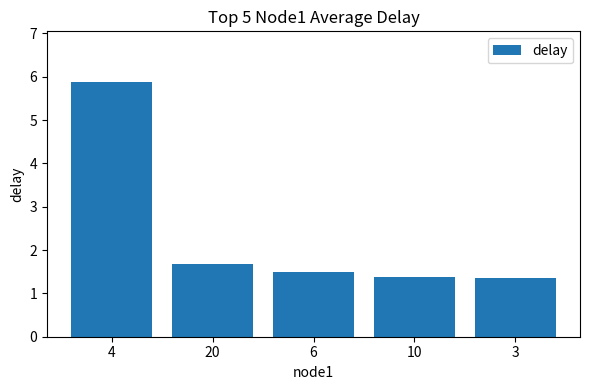

What is the difference between the maximum and minimum values?

4.5